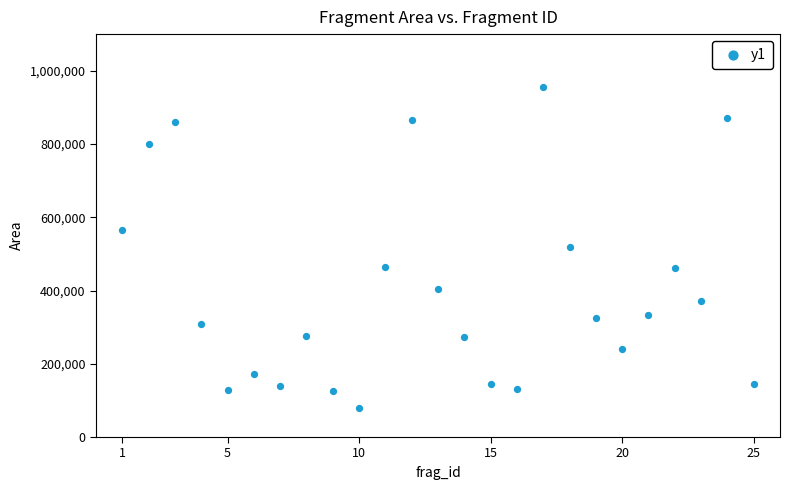

What is the range of X values (max minus min)?

24